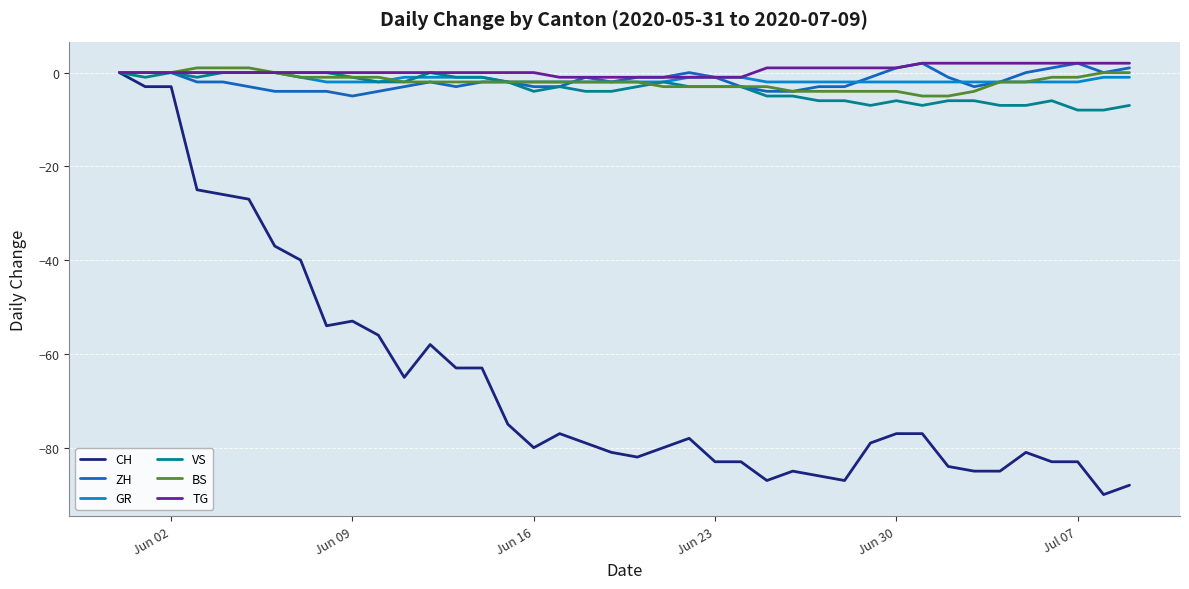

What is the difference between the maximum and second lowest values in the CH series?

88